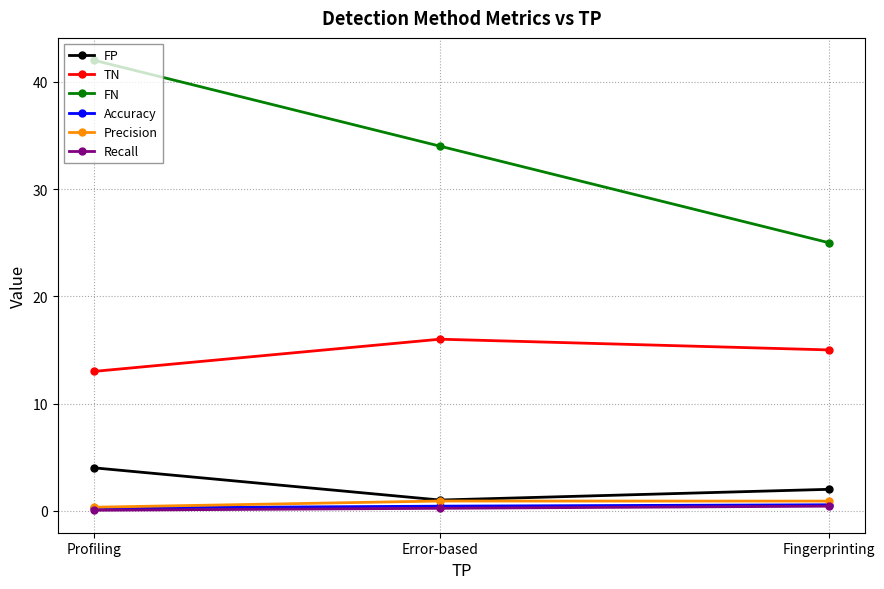

What position from the left is Fingerprinting?

3